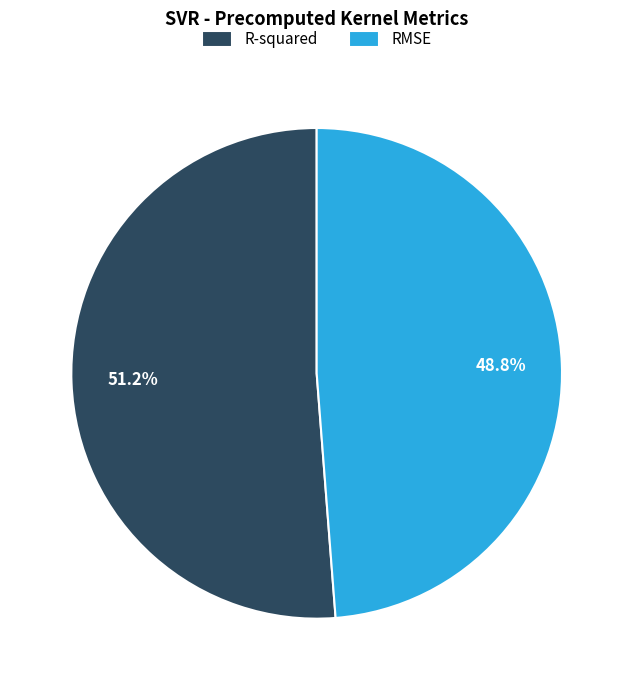

To the nearest percent, what is the average slice percentage?

50%